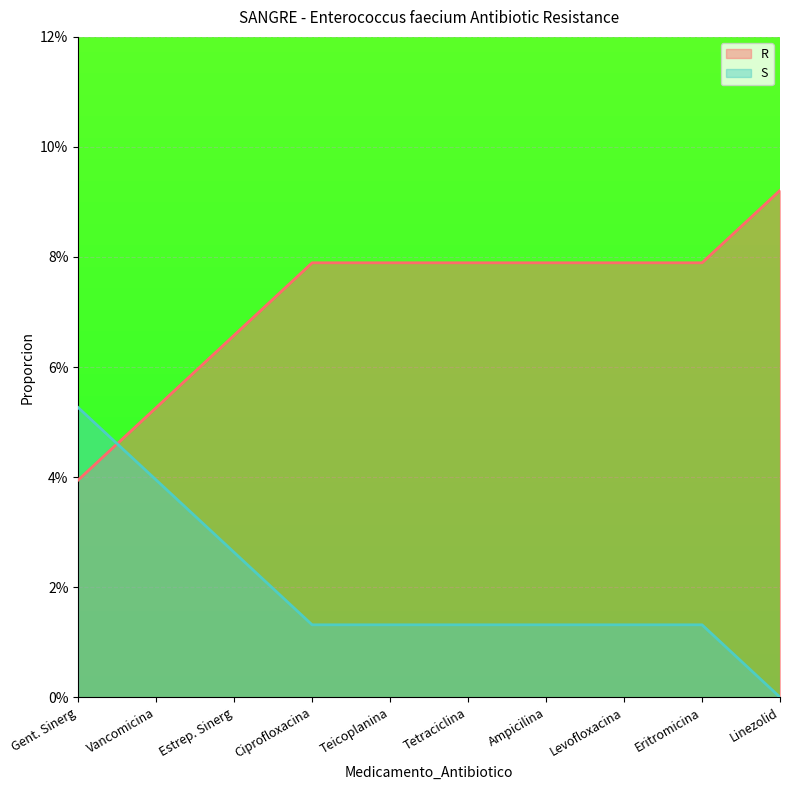

What are all the series names shown in the legend?

R, S